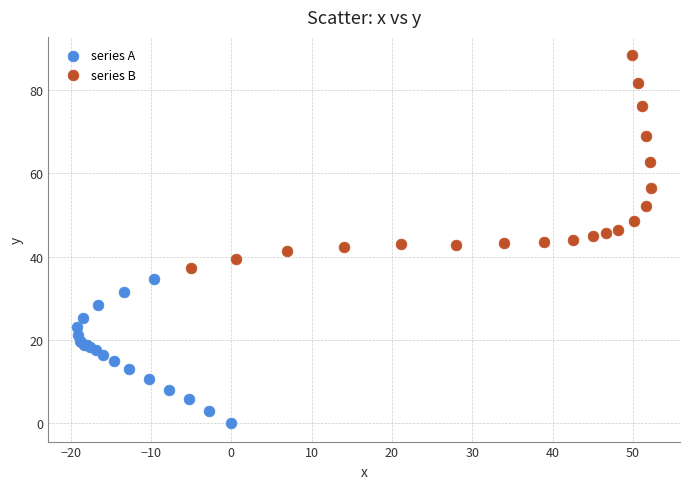

What are all the series names shown in the legend?

series A, series B